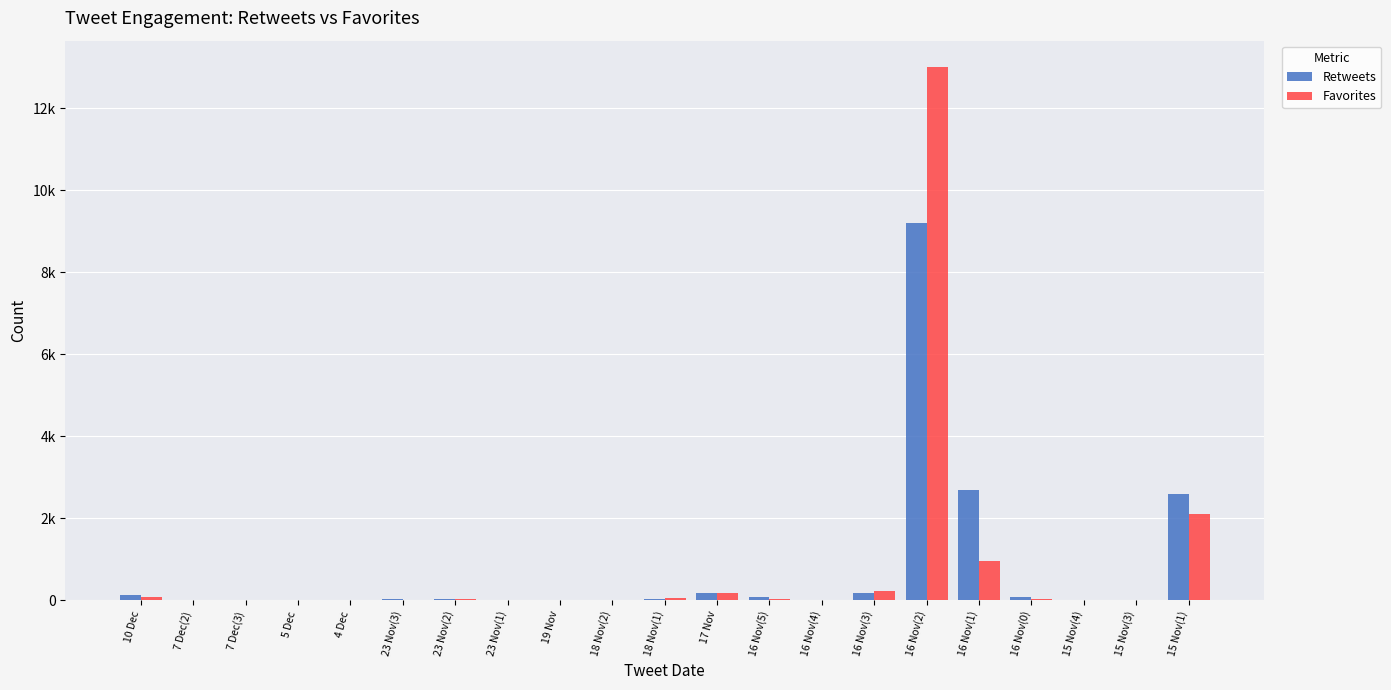

At which label is Retweets closest to 4600?

16 Nov(1)